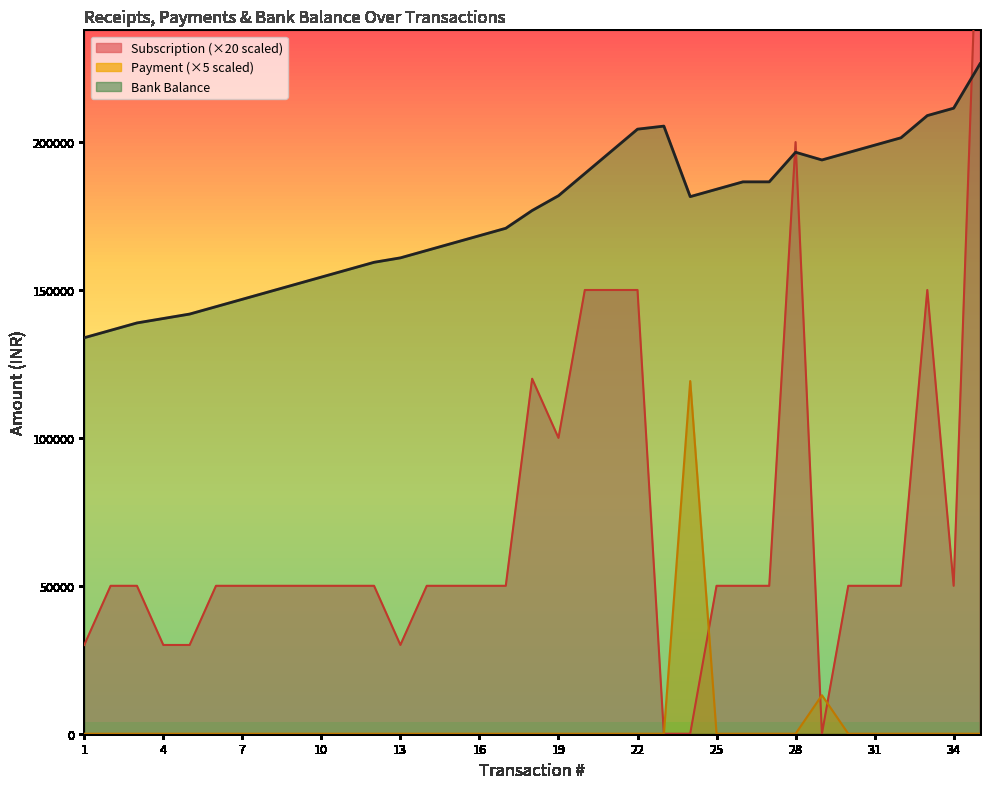

Is it true that Bank Balance equals 211456.8 at 34?

True